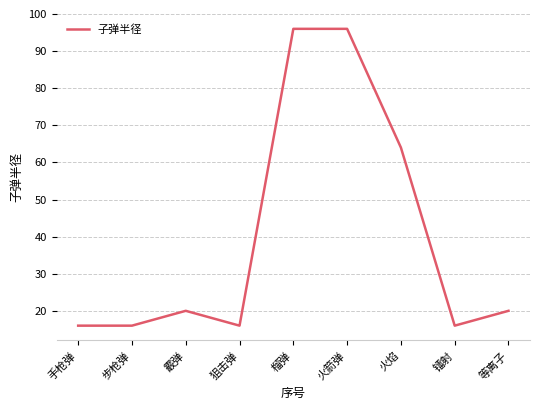

Where is the first local maximum?

霰弹